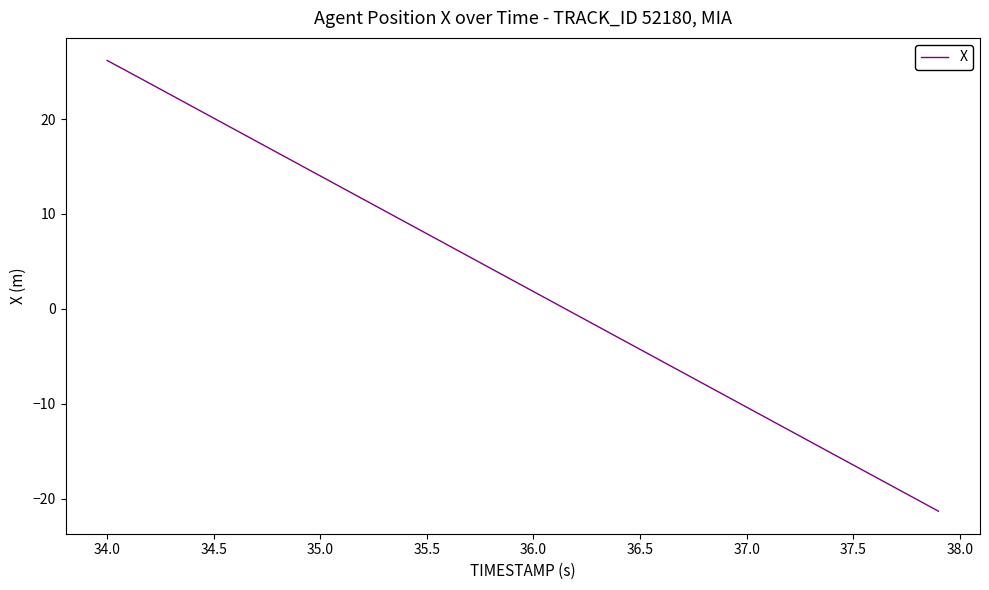

What is the minimum value shown in the chart?

-21.3